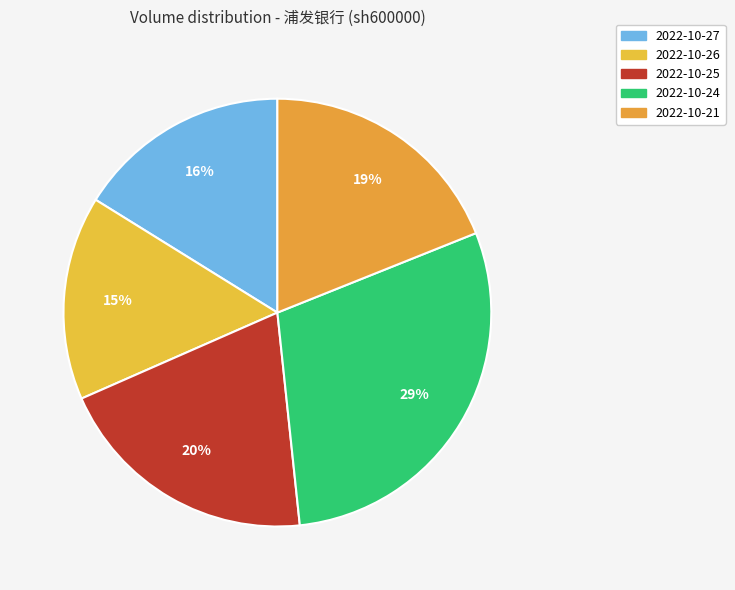

Which category has the smallest portion of the pie?

2022-10-26